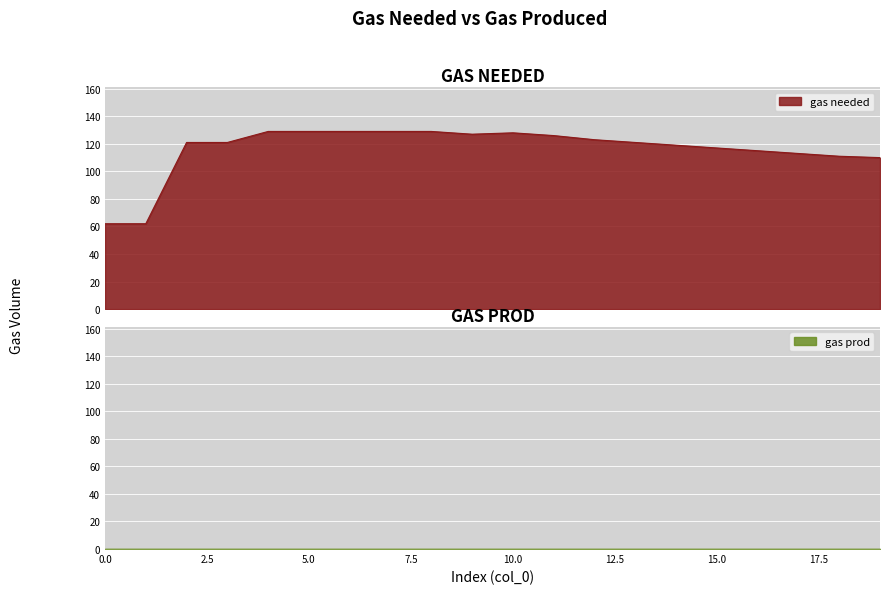

What is the ratio of the value at 9 to the value at 17?

1.1